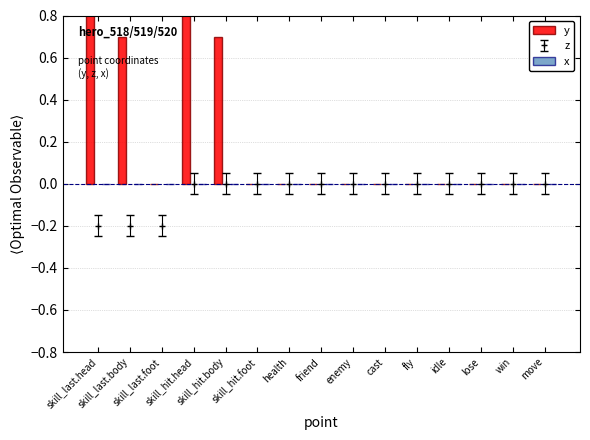

Reading left to right, what are all the values shown in this chart?

y: 1.9	0.7	0.0	1.9	0.7	0.0	0.0	0.0	0.0	0.0	0.0	0.0	0.0	0.0	0.0
x: 0.0	0.0	0.0	0.0	0.0	0.0	0.0	0.0	0.0	0.0	0.0	0.0	0.0	0.0	0.0